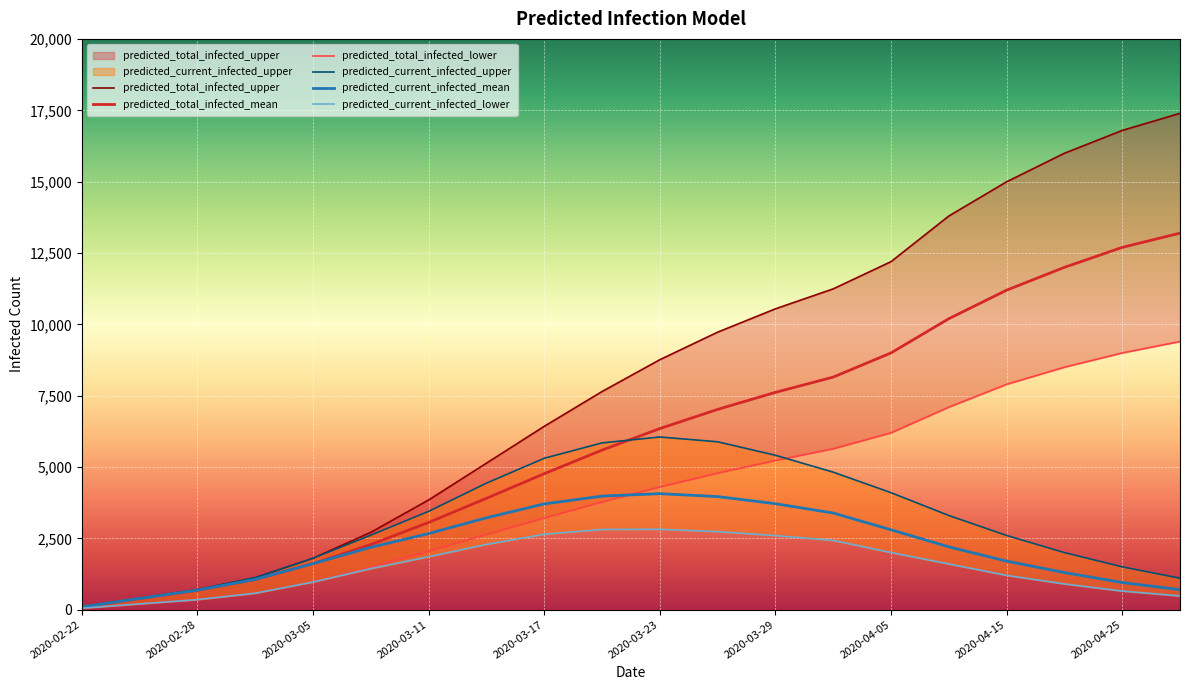

At which category does predicted_current_infected_lower reach its first local peak?

2020-03-23